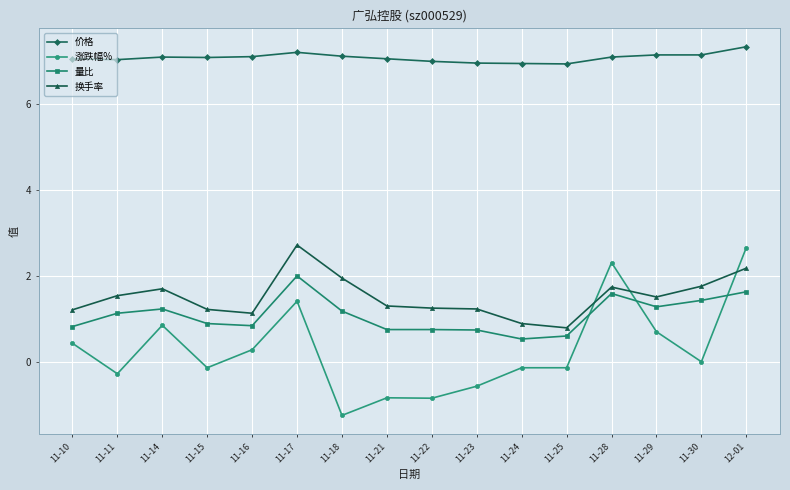

How many data points does each series have?

16